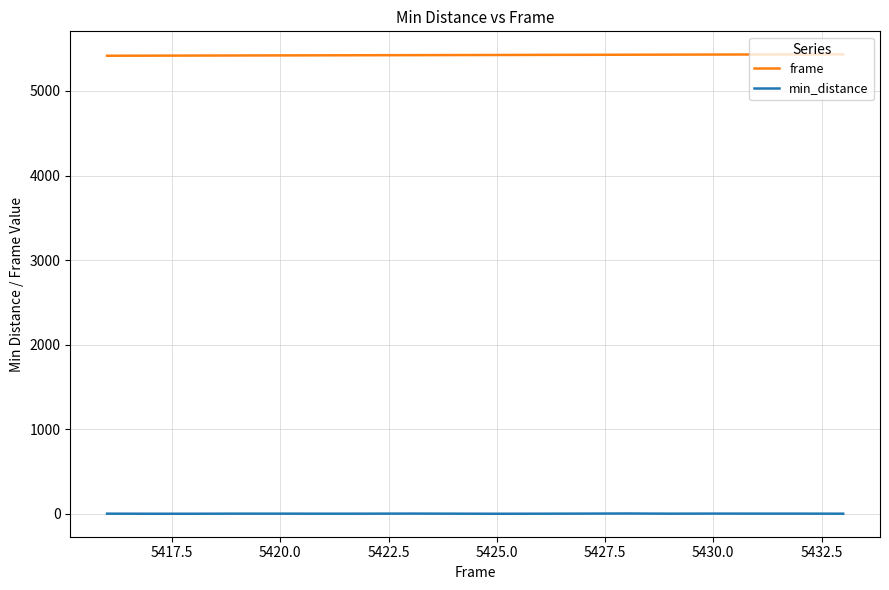

What is the average value of the min_distance series?

3.5